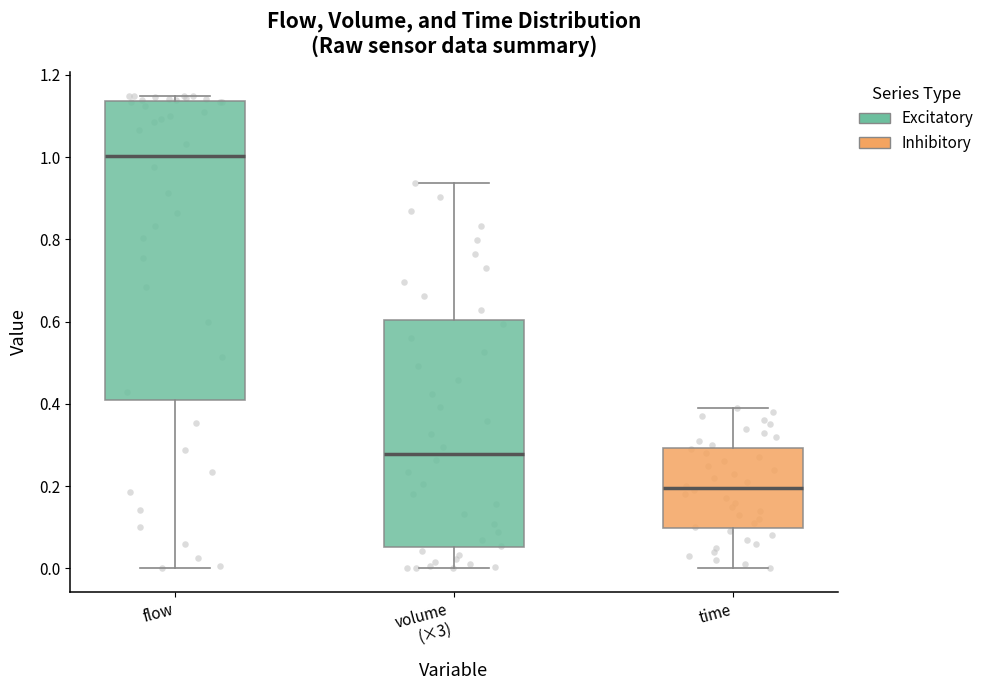

Comparing the boxes themselves (not the whiskers), which one is the tallest?

flow